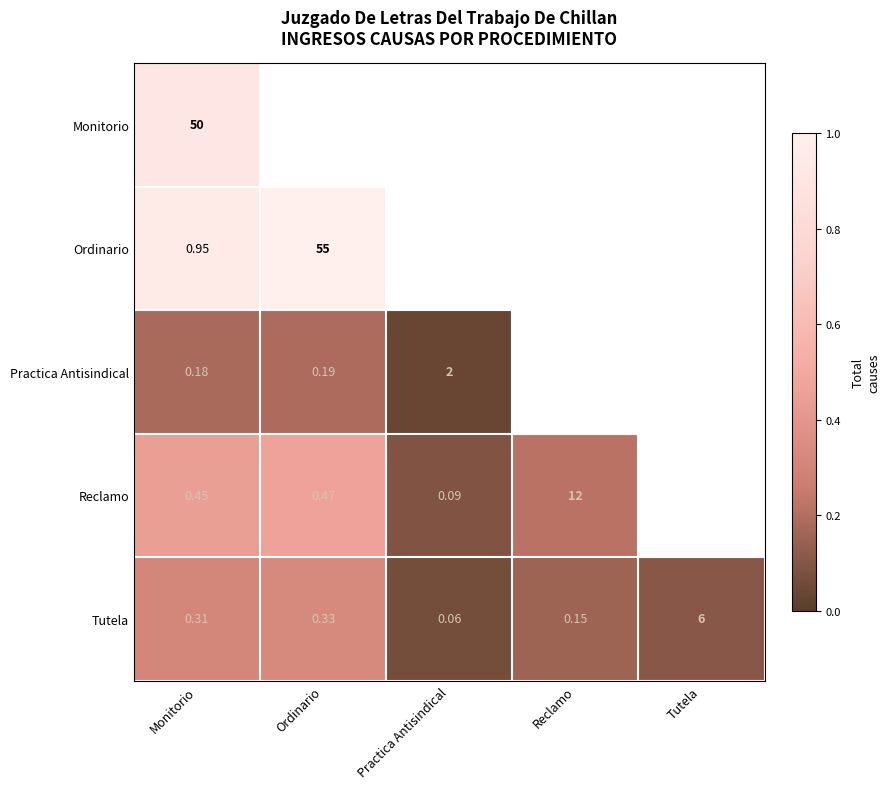

At which category is the sum across all series the highest?

Ordinario